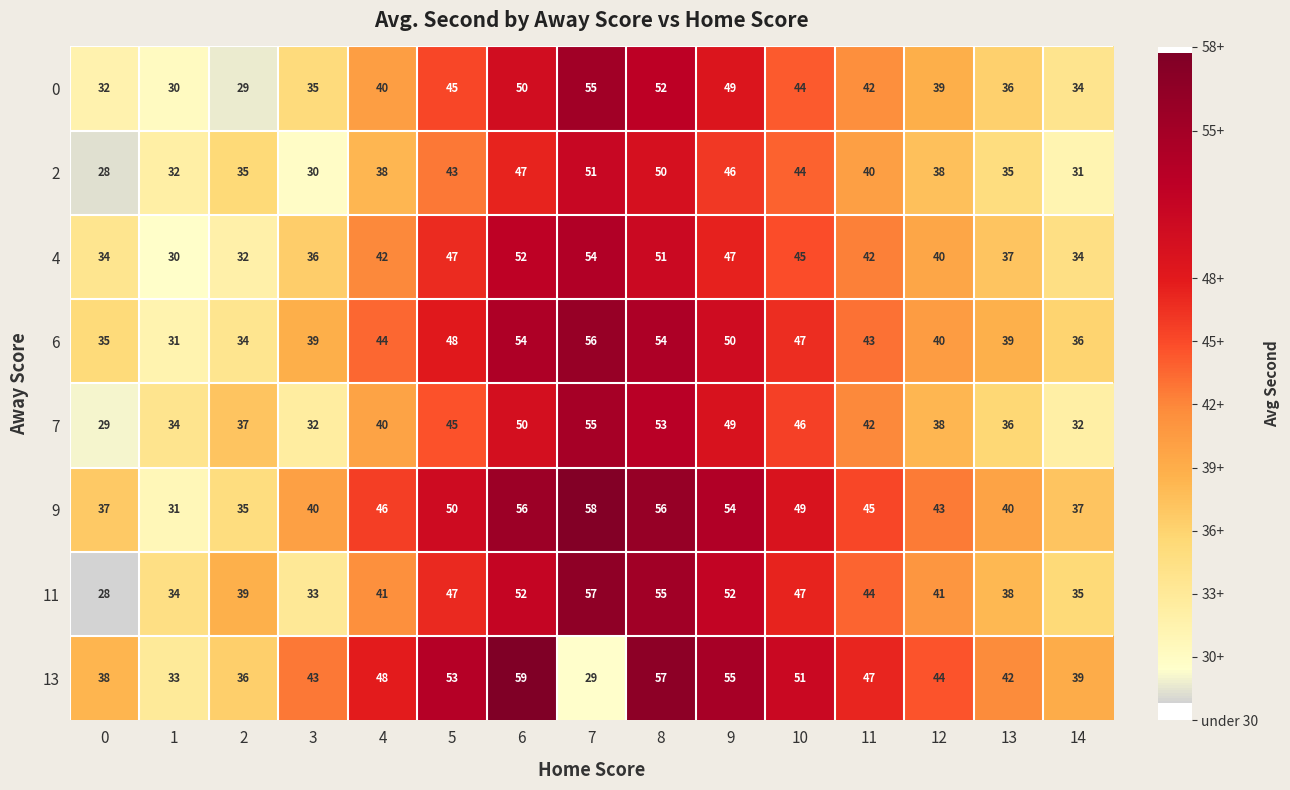

At which category is the sum across all series the highest?

8